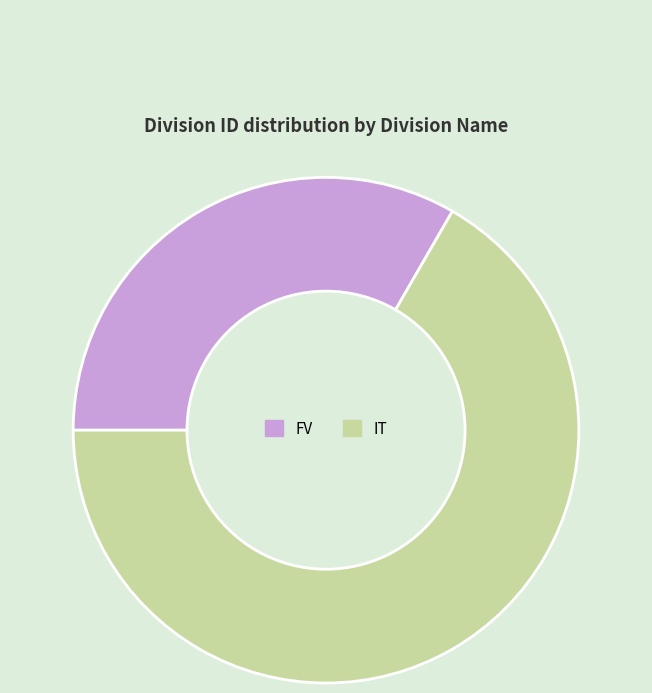

What is the ratio of the value at FV to the value at IT?

0.5